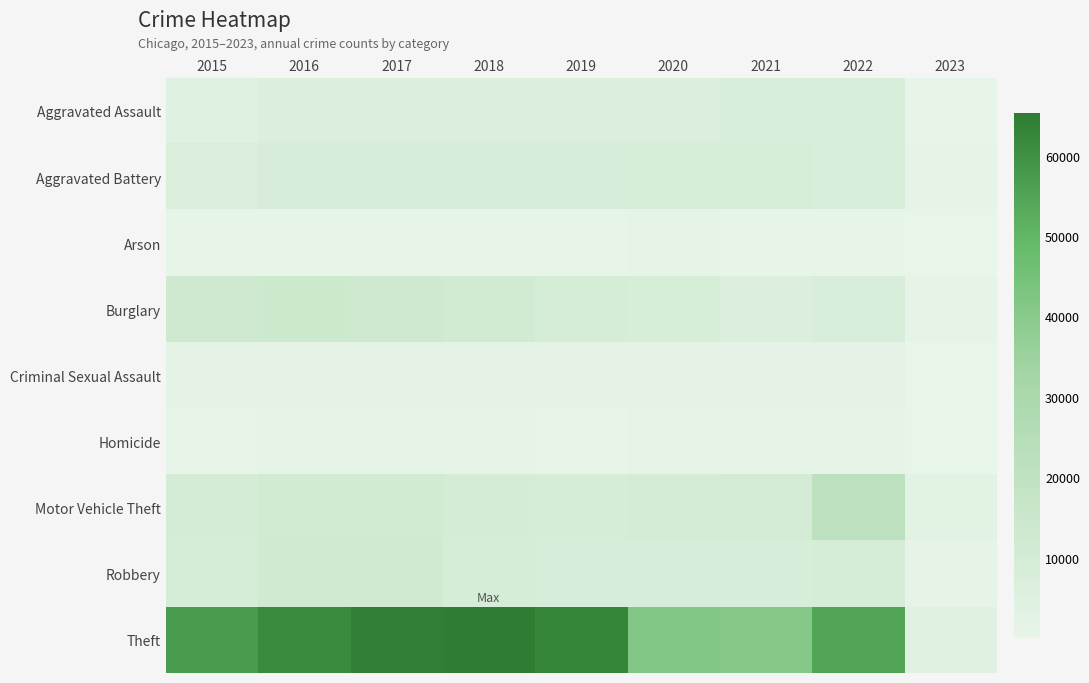

Reading left to right, extract all data points from this chart.

Aggravated Assault: 2015=4480	2016=5712	2017=5793	2018=6001	2019=5840	2020=6263	2021=7243	2022=7270	2023=519
Aggravated Battery: 2015=7018	2016=8085	2017=7845	2018=7734	2019=7857	2020=8320	2021=8346	2022=7487	2023=569
Arson: 2015=448	2016=515	2017=444	2018=373	2019=376	2020=589	2021=527	2022=424	2023=39
Burglary: 2015=13184	2016=14289	2017=13001	2018=11746	2019=9639	2020=8757	2021=6658	2022=7582	2023=613
Criminal Sexual Assault: 2015=1670	2016=1816	2017=1940	2018=1977	2019=1878	2020=1452	2021=1684	2022=1748	2023=116
Homicide: 2015=496	2016=786	2017=672	2018=589	2019=498	2020=787	2021=803	2022=710	2023=42
Motor Vehicle Theft: 2015=10068	2016=11286	2017=11380	2018=9983	2019=8977	2020=9954	2021=10595	2022=21398	2023=2667
Robbery: 2015=9638	2016=11960	2017=11880	2018=9679	2019=7994	2020=7855	2021=7919	2022=8966	2023=867
Theft: 2015=57350	2016=61618	2017=64381	2018=65285	2019=62484	2020=41312	2021=40775	2022=54572	2023=3811